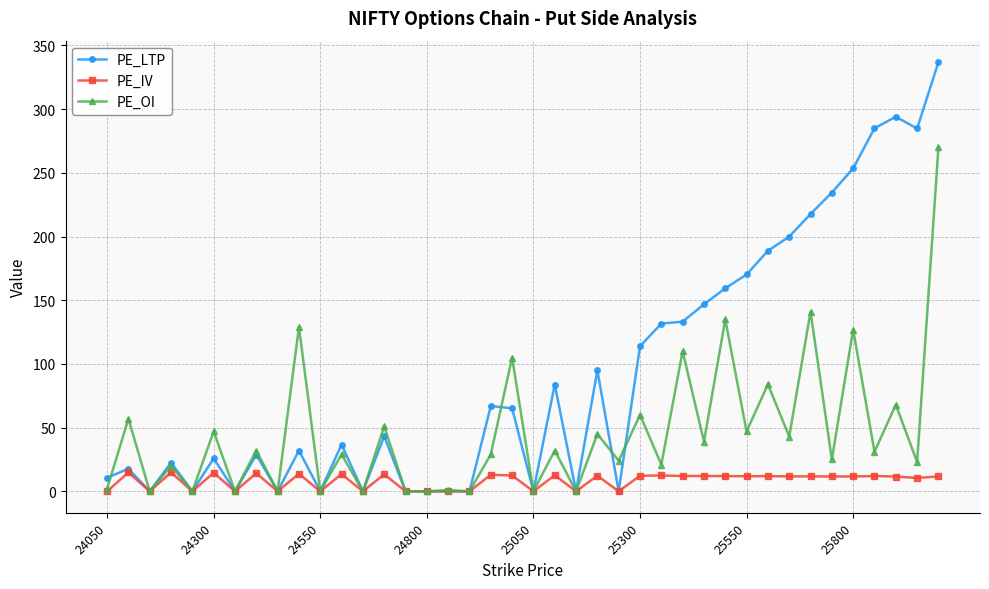

What is the greatest value displayed?

336.9